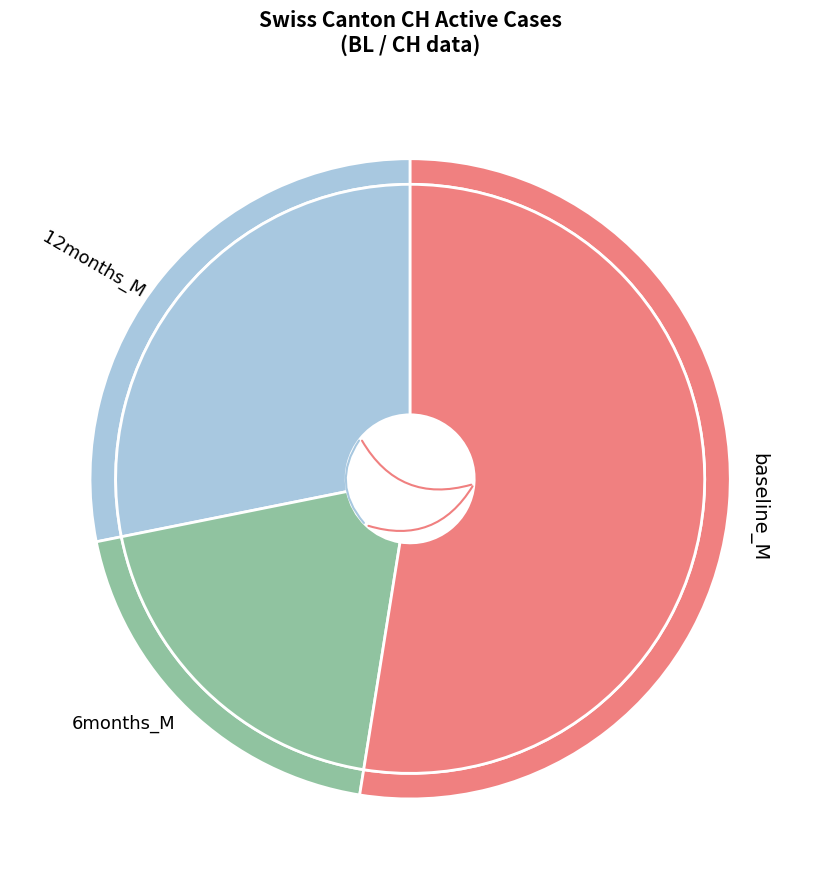

Is it true that 2020-06-16 is 11% of the pie?

False